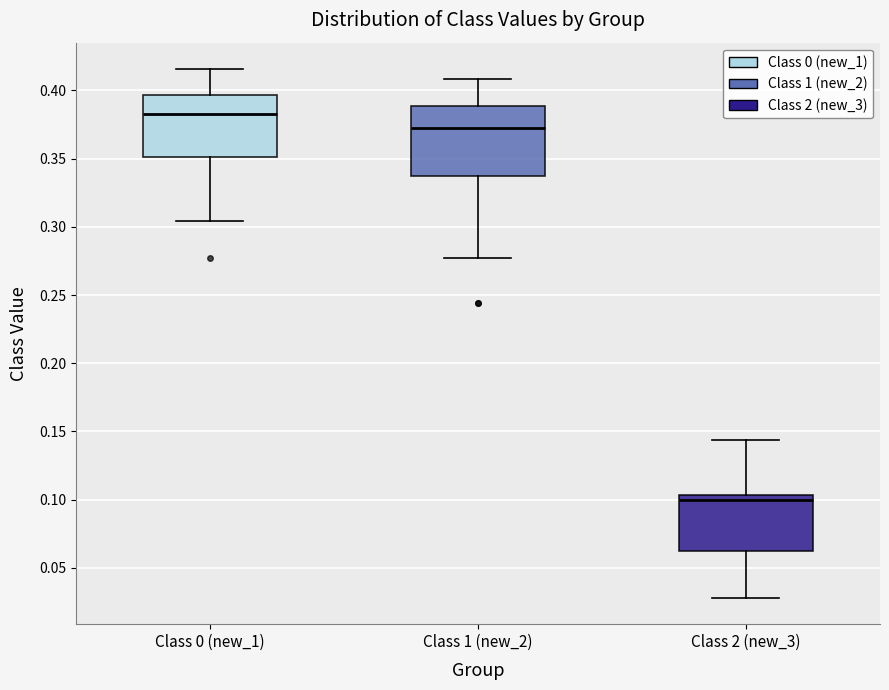

Where does the upper whisker of the box for Class 1 (new_2) end on the y-axis? The values are not printed on the chart, so give them approximately, as read against the axis.

0.410